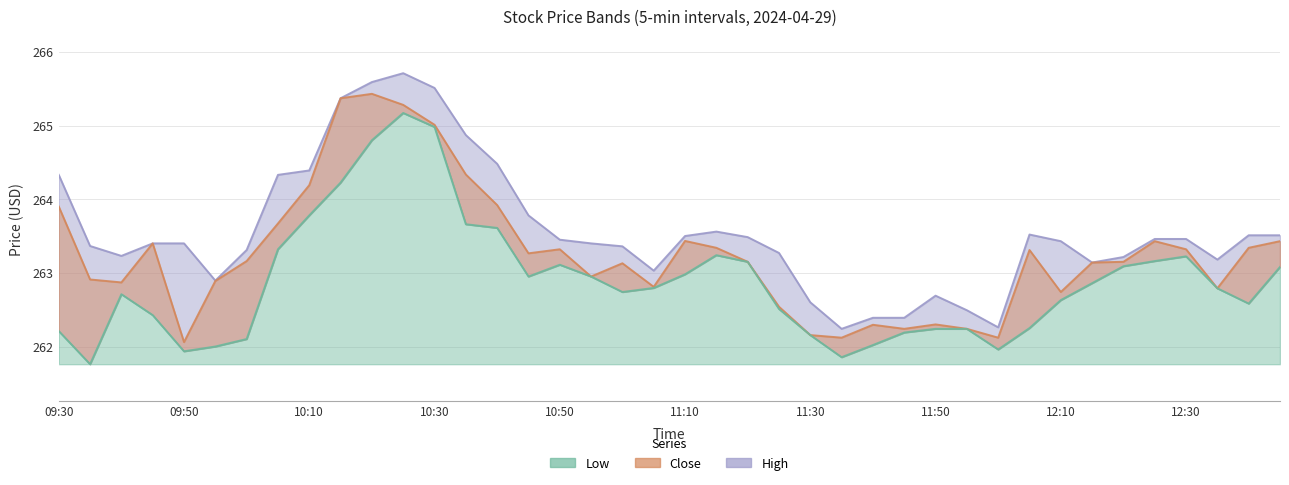

Rank the categories by Low value from lowest to highest.

09:35, 11:35, 09:50, 12:00, 09:55, 11:40, 10:00, 11:30, 11:45, 09:30, 11:50, 11:55, 12:05, 09:45, 11:25, 12:40, 12:10, 09:40, 11:00, 12:35, 11:05, 12:15, 10:45, 10:55, 11:10, 12:45, 12:20, 10:50, 11:20, 12:25, 12:30, 11:15, 10:05, 10:40, 10:35, 10:10, 10:15, 10:20, 10:30, 10:25